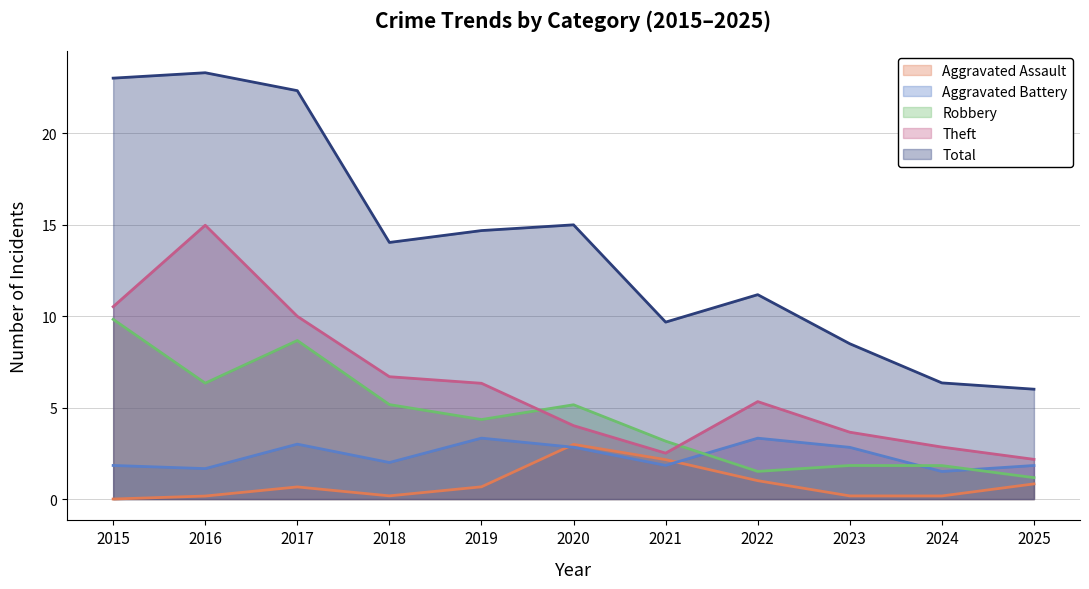

List the labels in order of Aggravated Assault value, smallest first.

2015, 2016, 2018, 2019, 2023, 2024, 2017, 2022, 2025, 2021, 2020